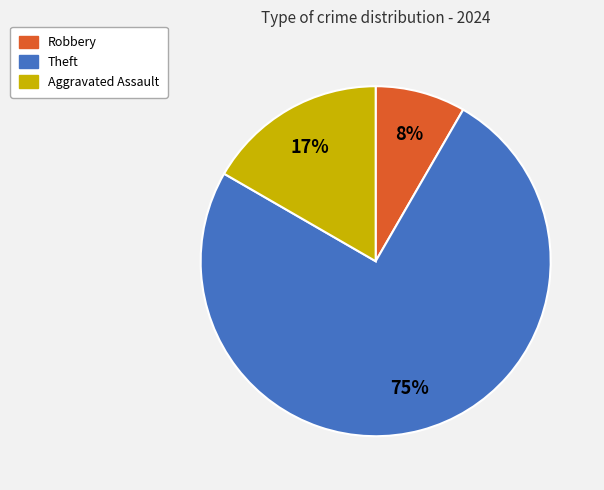

Is there a majority slice in this chart?

Yes